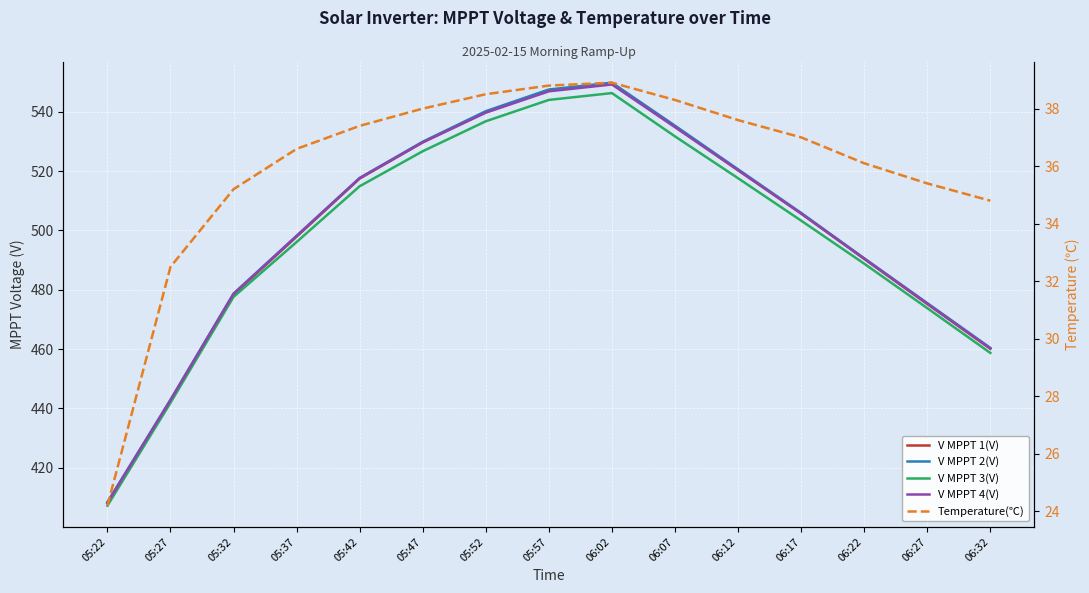

What position from the left is 06:27?

14